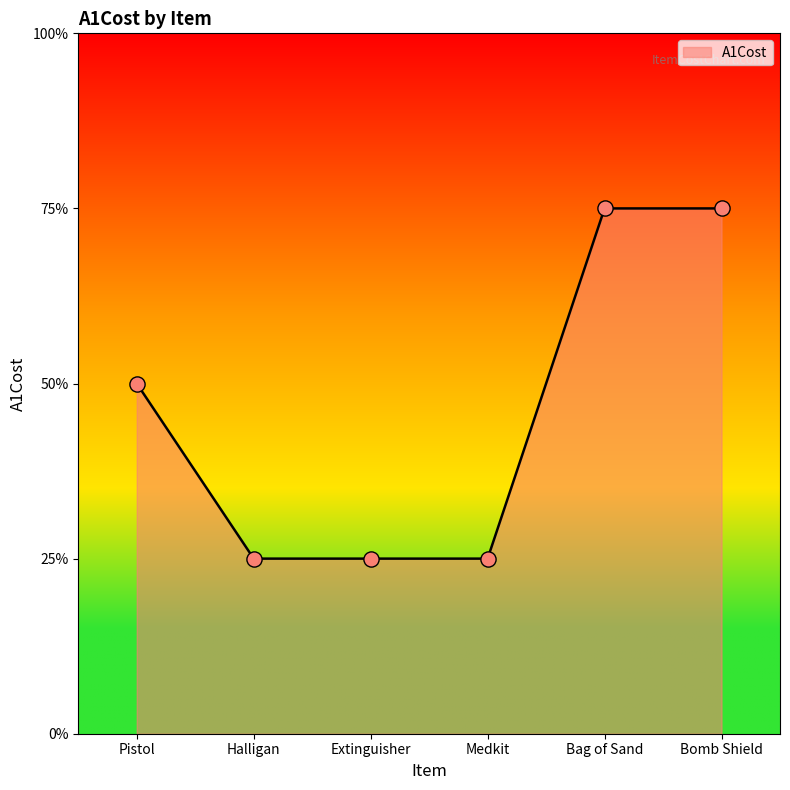

What is the ratio of the value at Medkit to the value at Halligan?

1.0